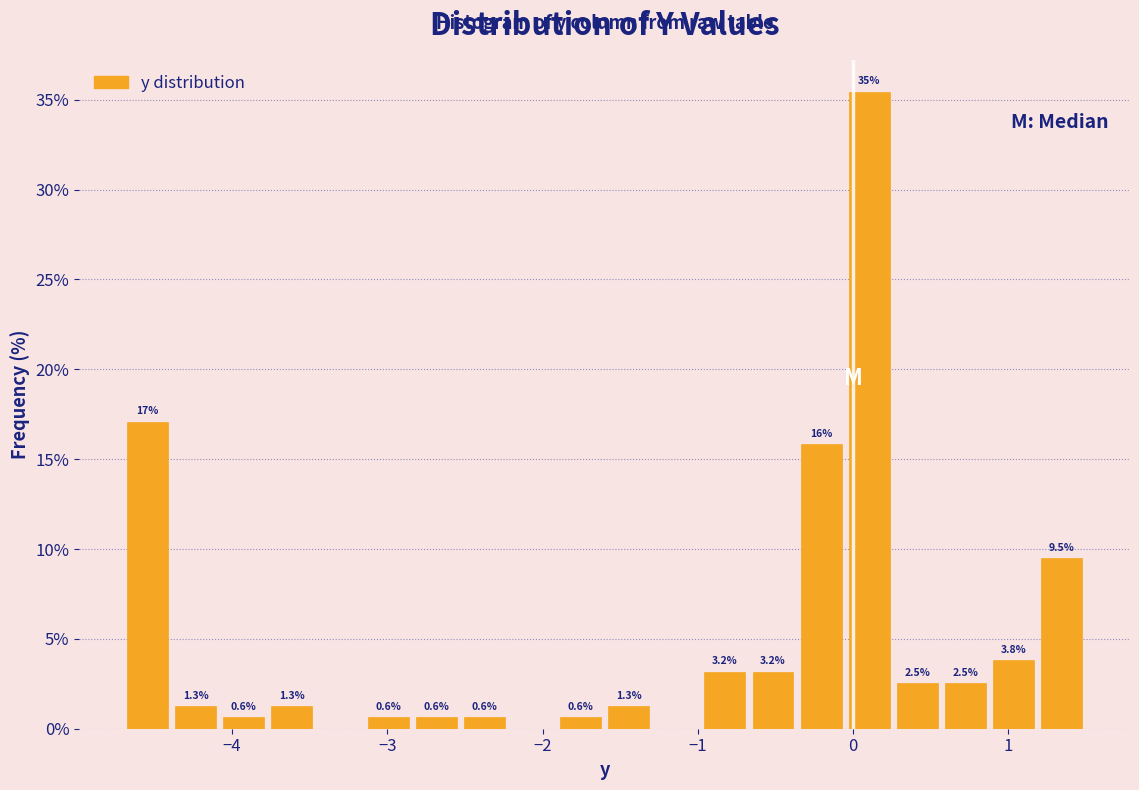

Read against the x-axis, roughly where is the centre of the tallest bar?

0.1